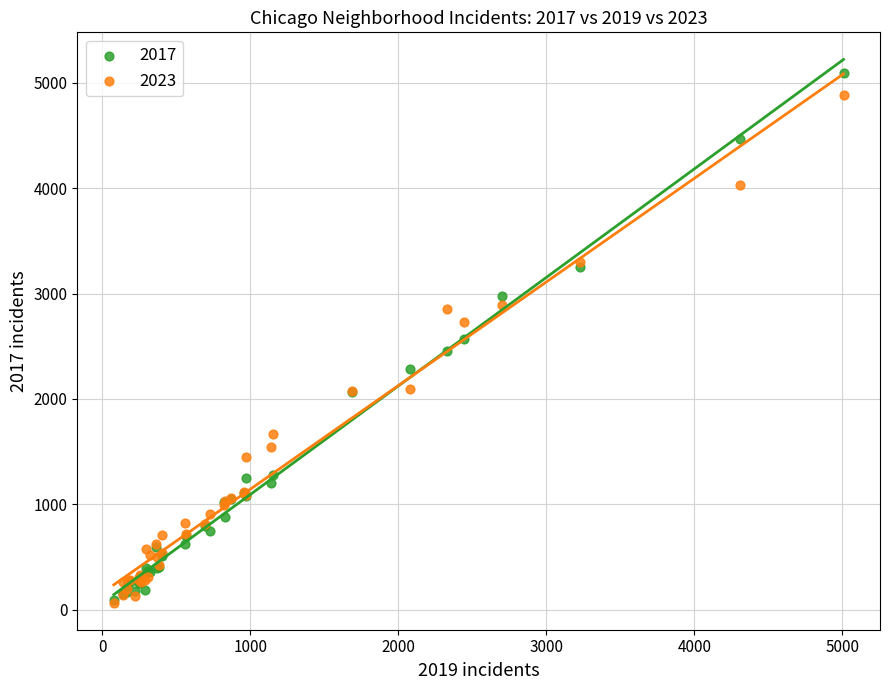

Which series has the largest Y range (max minus min)?

2017